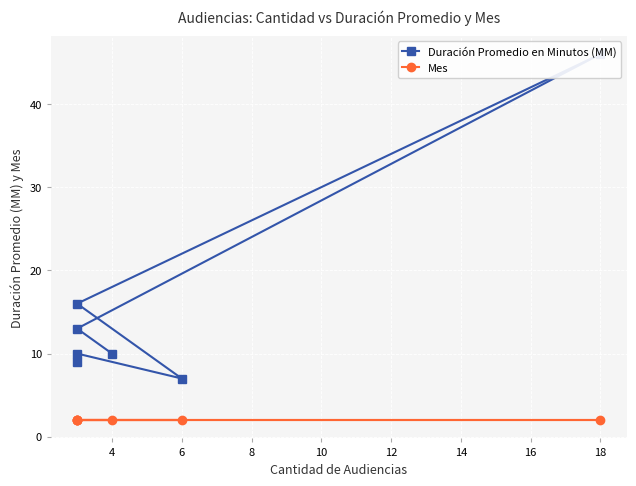

What are all the series names shown in the legend?

Duración Promedio en Minutos (MM), Mes